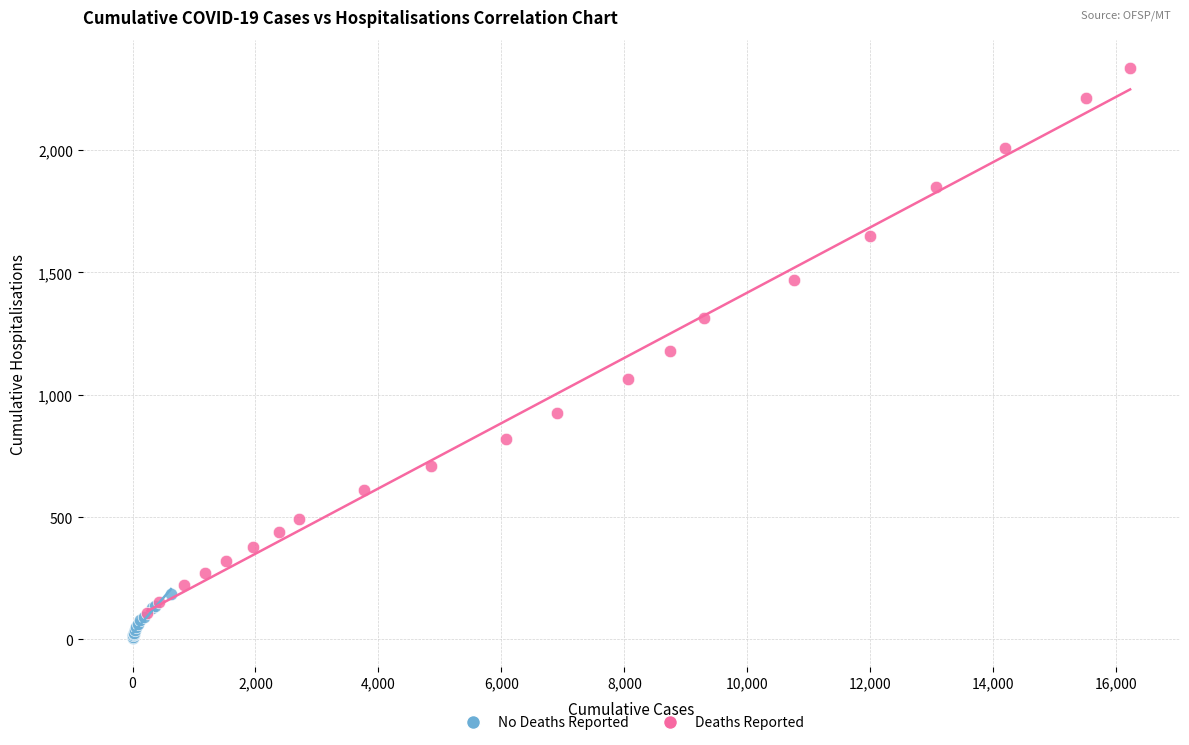

Which series has the largest Y range (max minus min)?

Deaths Reported